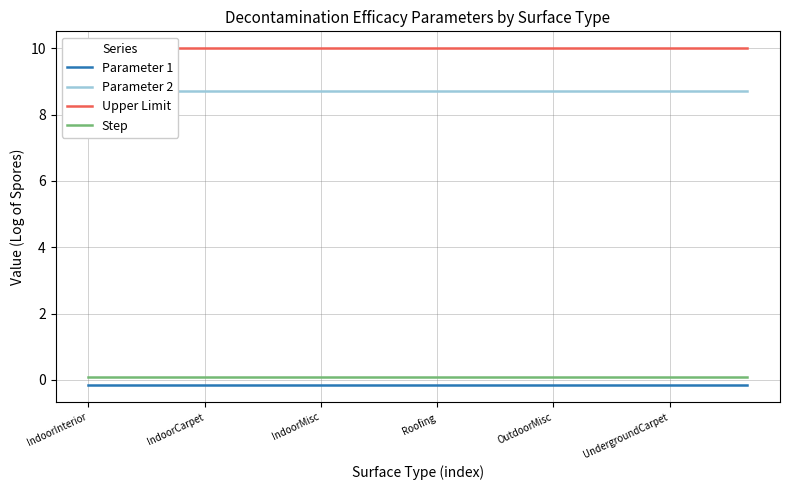

What are all the series names shown in the legend?

Parameter 1, Parameter 2, Upper Limit, Step